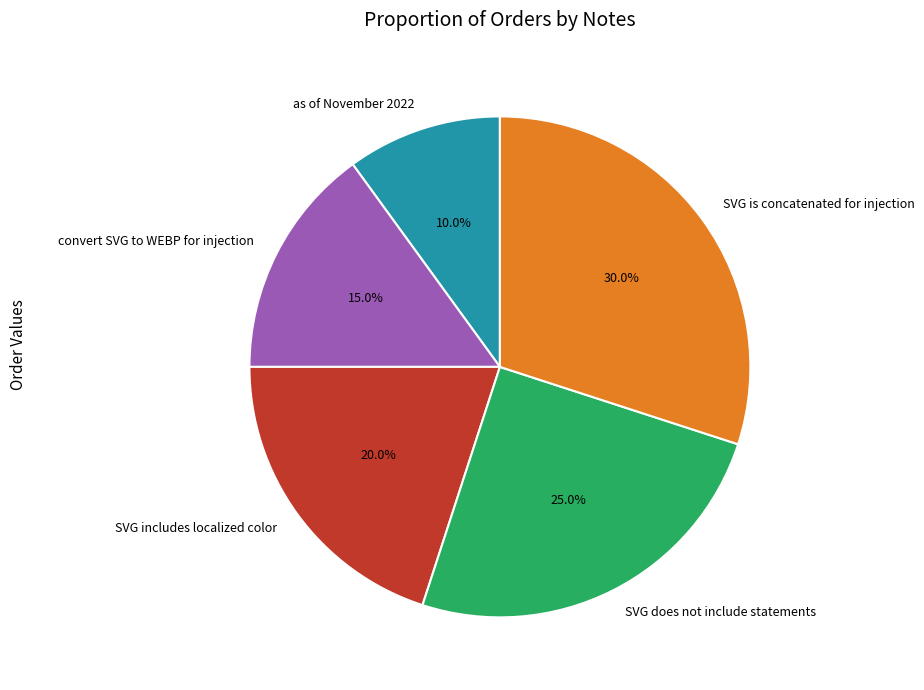

What is the largest slice in the pie chart?

SVG is concatenated for injection